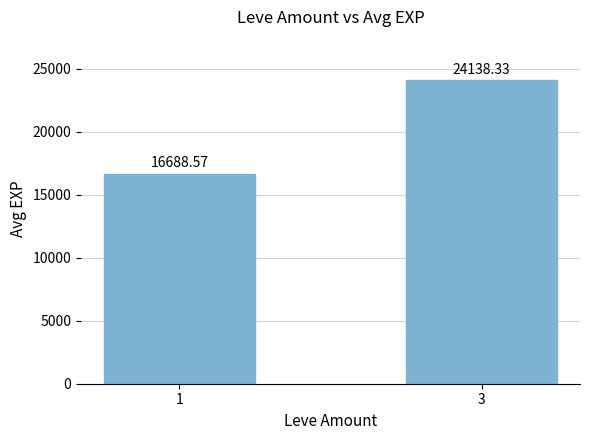

What is the average value?

20413.5